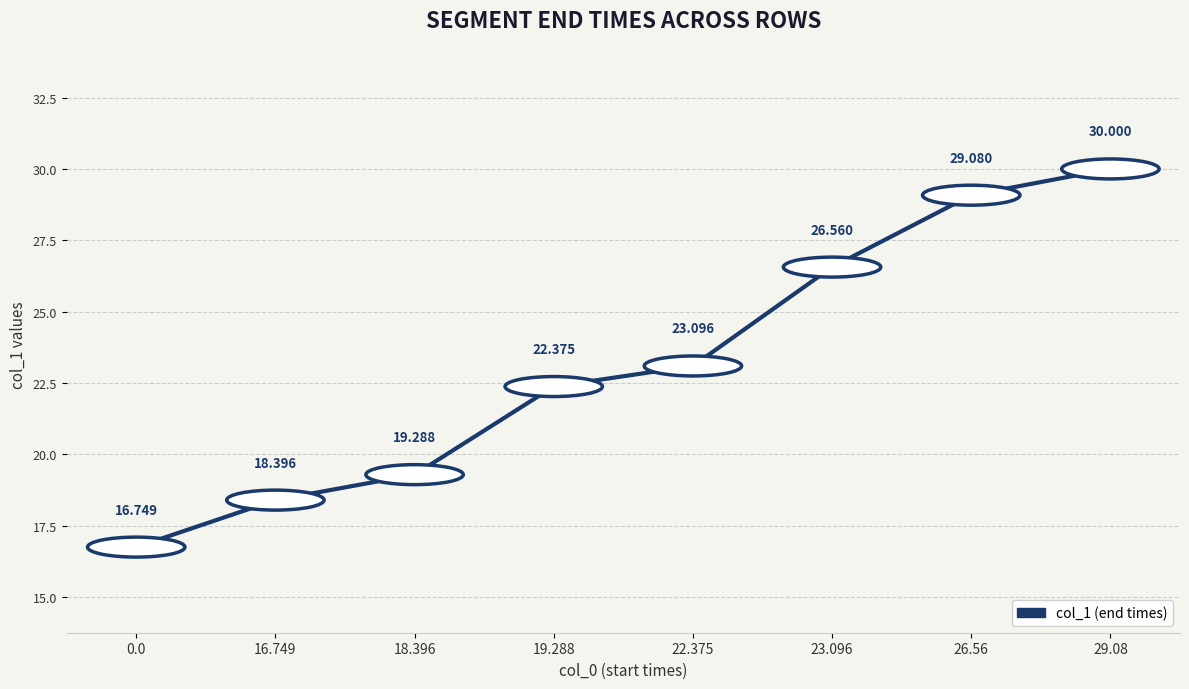

What is the change in value from 26.56 to 29.08?

+0.9